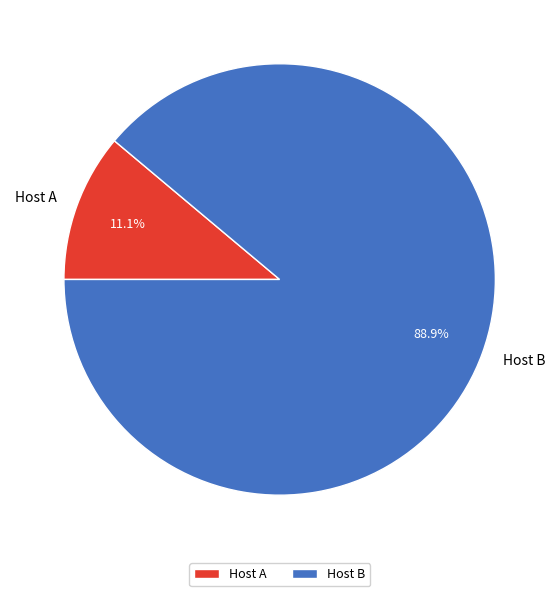

Between Host A and Host B, which is larger?

Host B